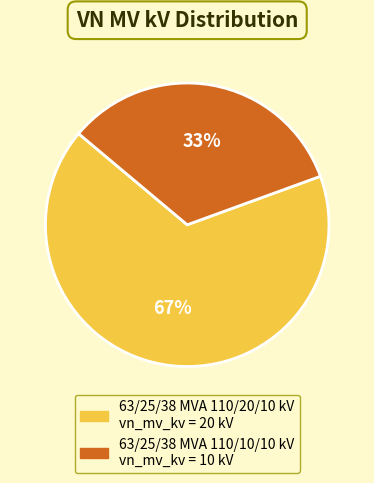

To the nearest percent, what is the combined percentage of 63/25/38 MVA 110/10/10 kV and 63/25/38 MVA 110/20/10 kV?

100%